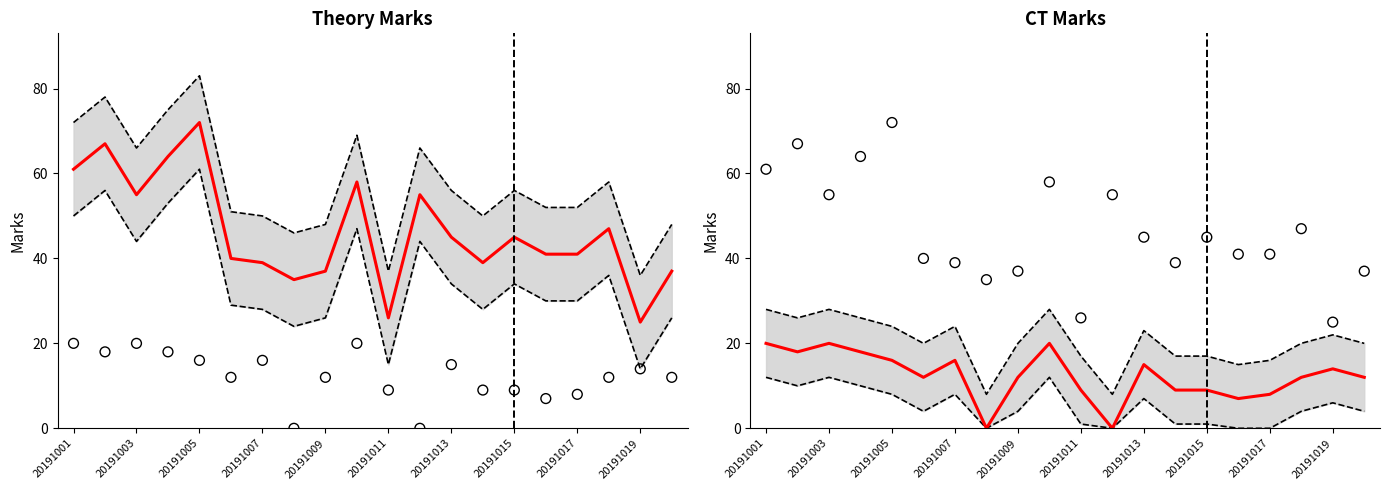

At which category is the sum across all series the highest?

20191001